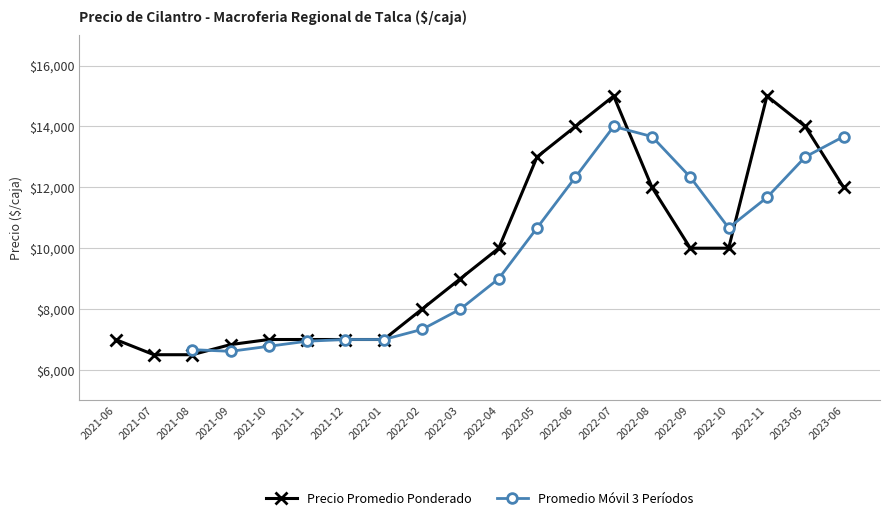

True or false: Promedio Móvil 3 Períodos has a value of 12333.0 at 2022-06.

True